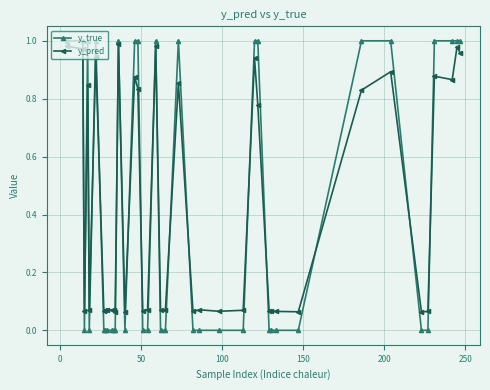

True or false: y_true has more than 2 interior local peaks.

True